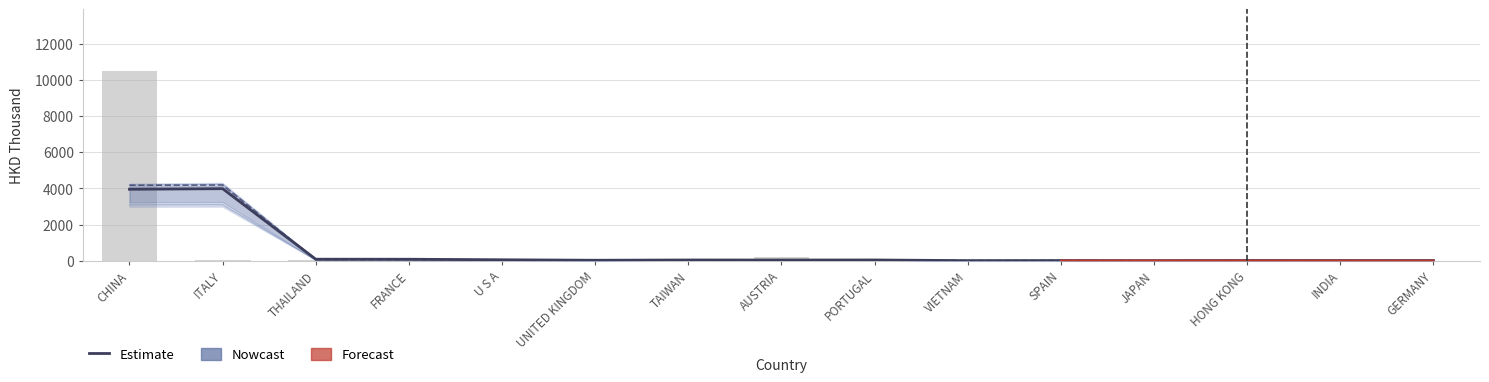

The value at FRANCE is 82.6. True or false?

True